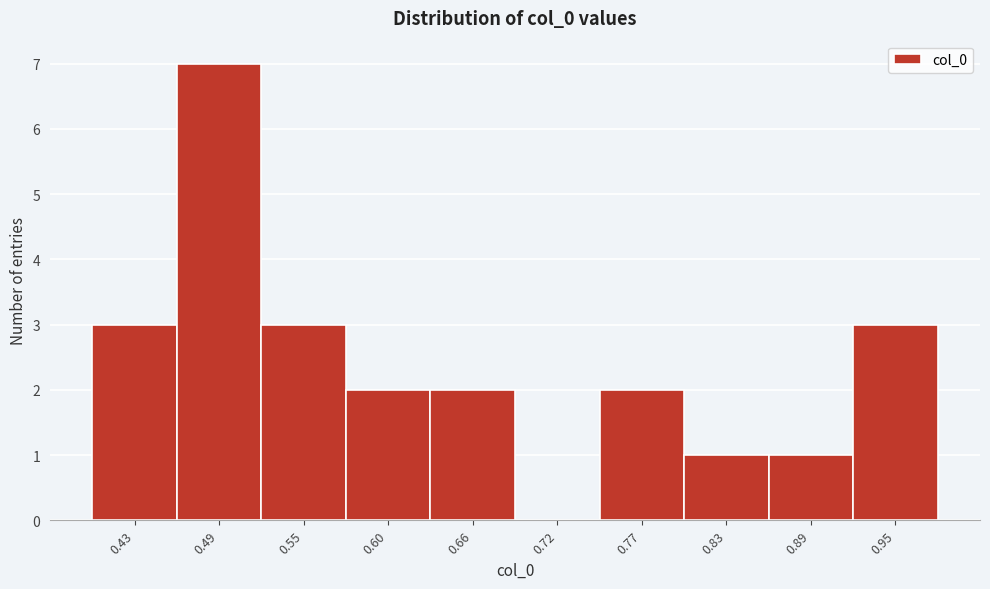

Reading left to right, transcribe all the data shown in this chart.

0.43=3	0.49=7	0.55=3	0.60=2	0.66=2	0.72=0	0.77=2	0.83=1	0.89=1	0.95=3